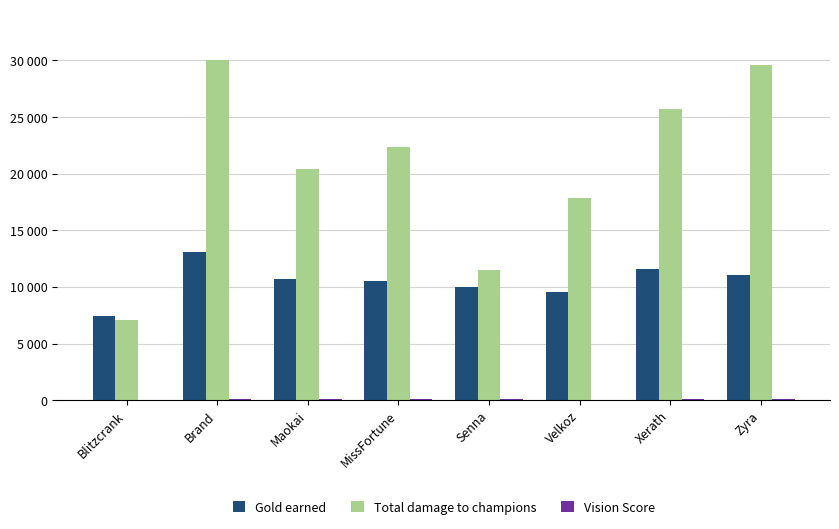

Is it true that Vision Score equals 62 at Velkoz?

True